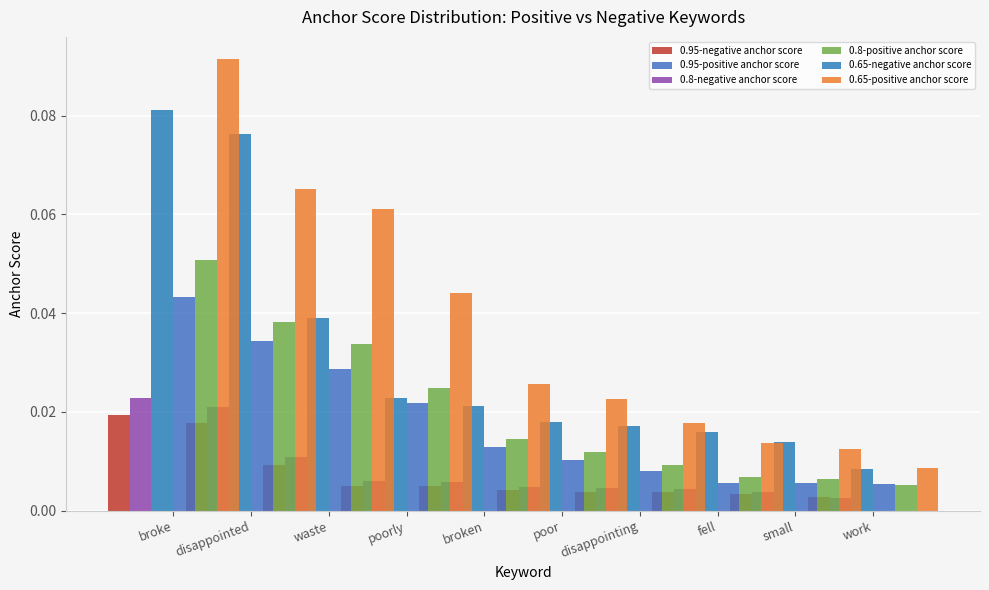

How many 0.65-positive anchor score values are between 0 and 1?

10